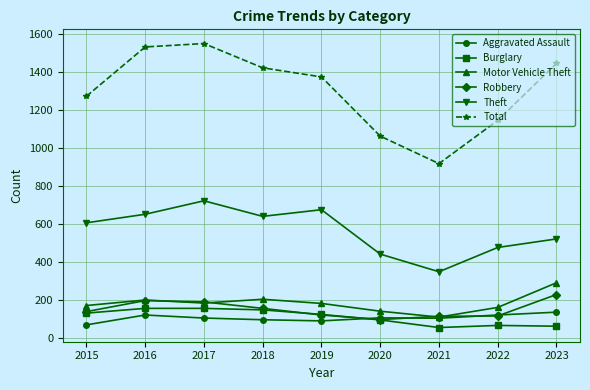

What is the value of the Theft point at the 4th from the left?

639